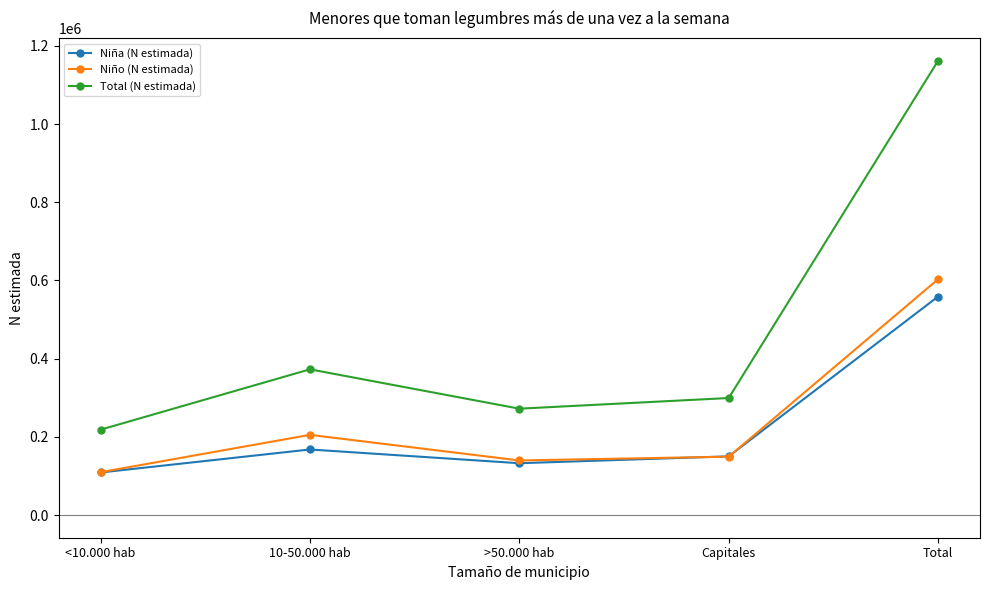

Reading right to left, what are all the values shown in this chart?

Niña (N estimada): Total=558945	Capitales=150062	>50.000 hab=132480	10-50.000 hab=167628	<10.000 hab=108774
Niño (N estimada): Total=603352	Capitales=149237	>50.000 hab=139560	10-50.000 hab=205057	<10.000 hab=109498
Total (N estimada): Total=1162296	Capitales=299299	>50.000 hab=272040	10-50.000 hab=372684	<10.000 hab=218272